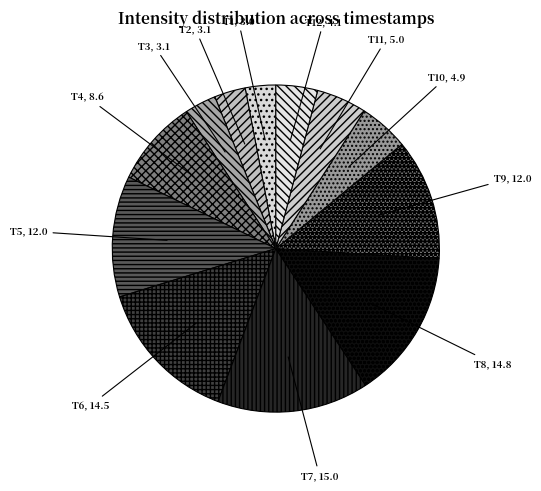

Combined, do T10 and T2 account for over 50%?

No